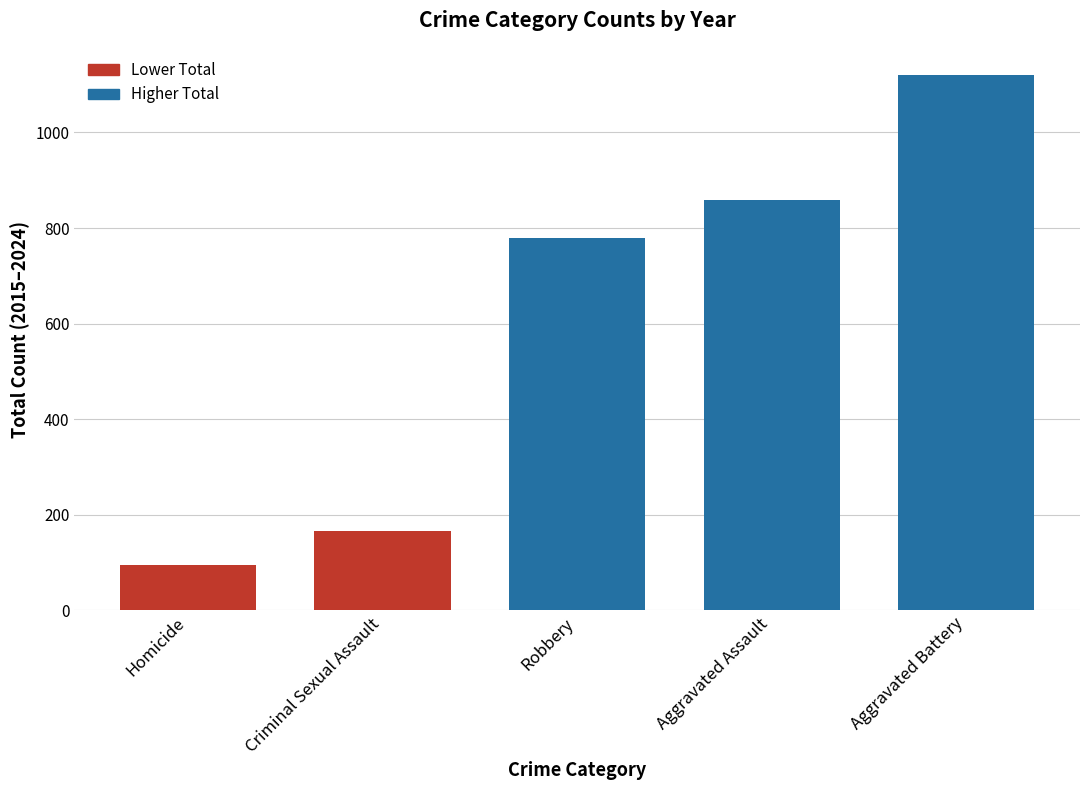

Which has a higher value, Aggravated Battery or Aggravated Assault?

Aggravated Battery